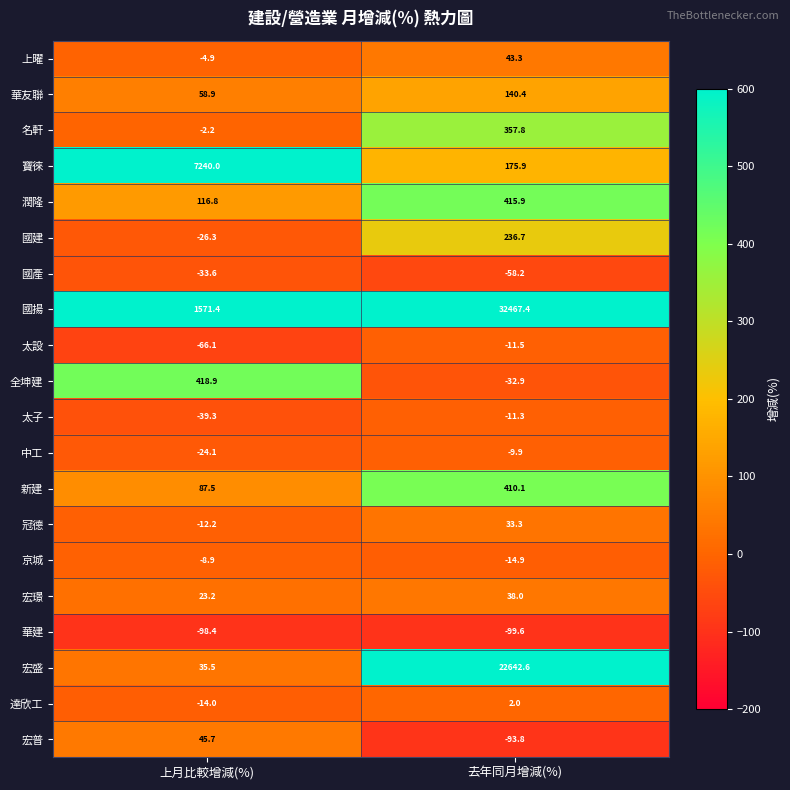

At 上月比較增減(%), list the series in order from largest to smallest.

寶徠, 國揚, 全坤建, 潤隆, 新建, 華友聯, 宏普, 宏盛, 宏璟, 名軒, 上曜, 京城, 冠德, 達欣工, 中工, 國建, 國產, 太子, 太設, 華建